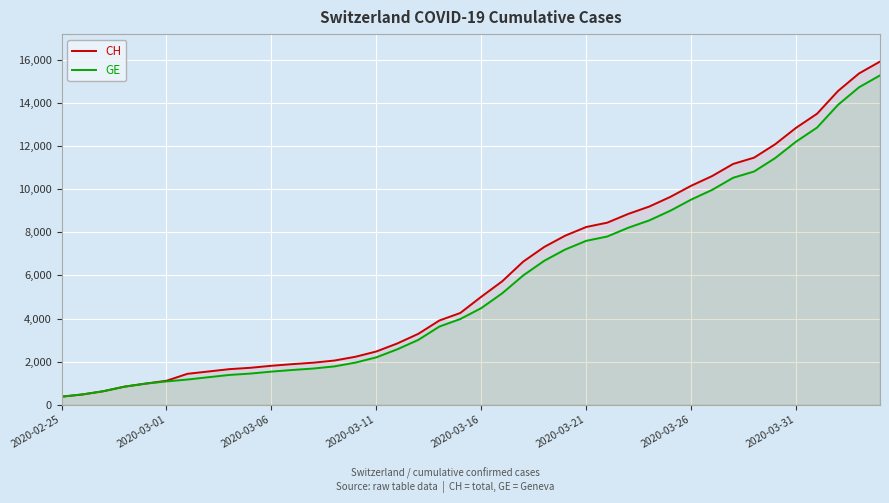

What is the sum of the GE values at 9 and 34?

12891